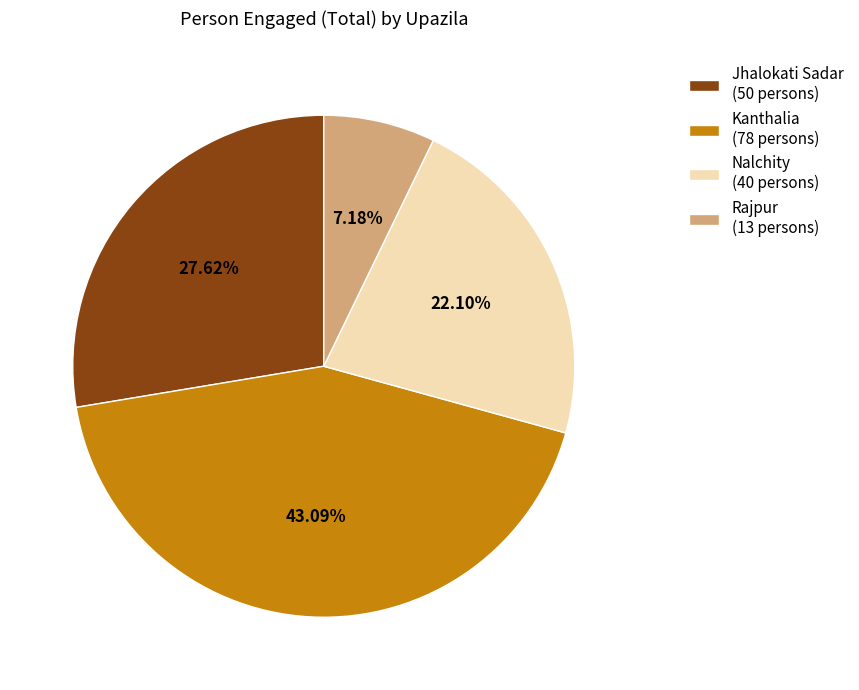

What is the ratio of the value at Kanthalia to the value at Nalchity?

1.9